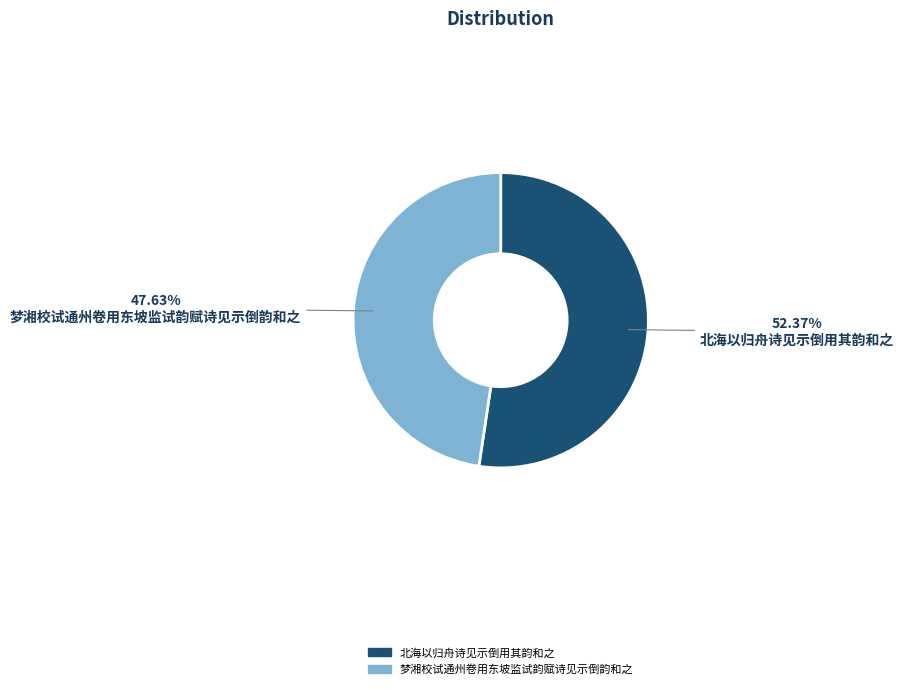

Is it true that 北海以归舟诗见示倒用其韵和之 is 52% of the pie?

True